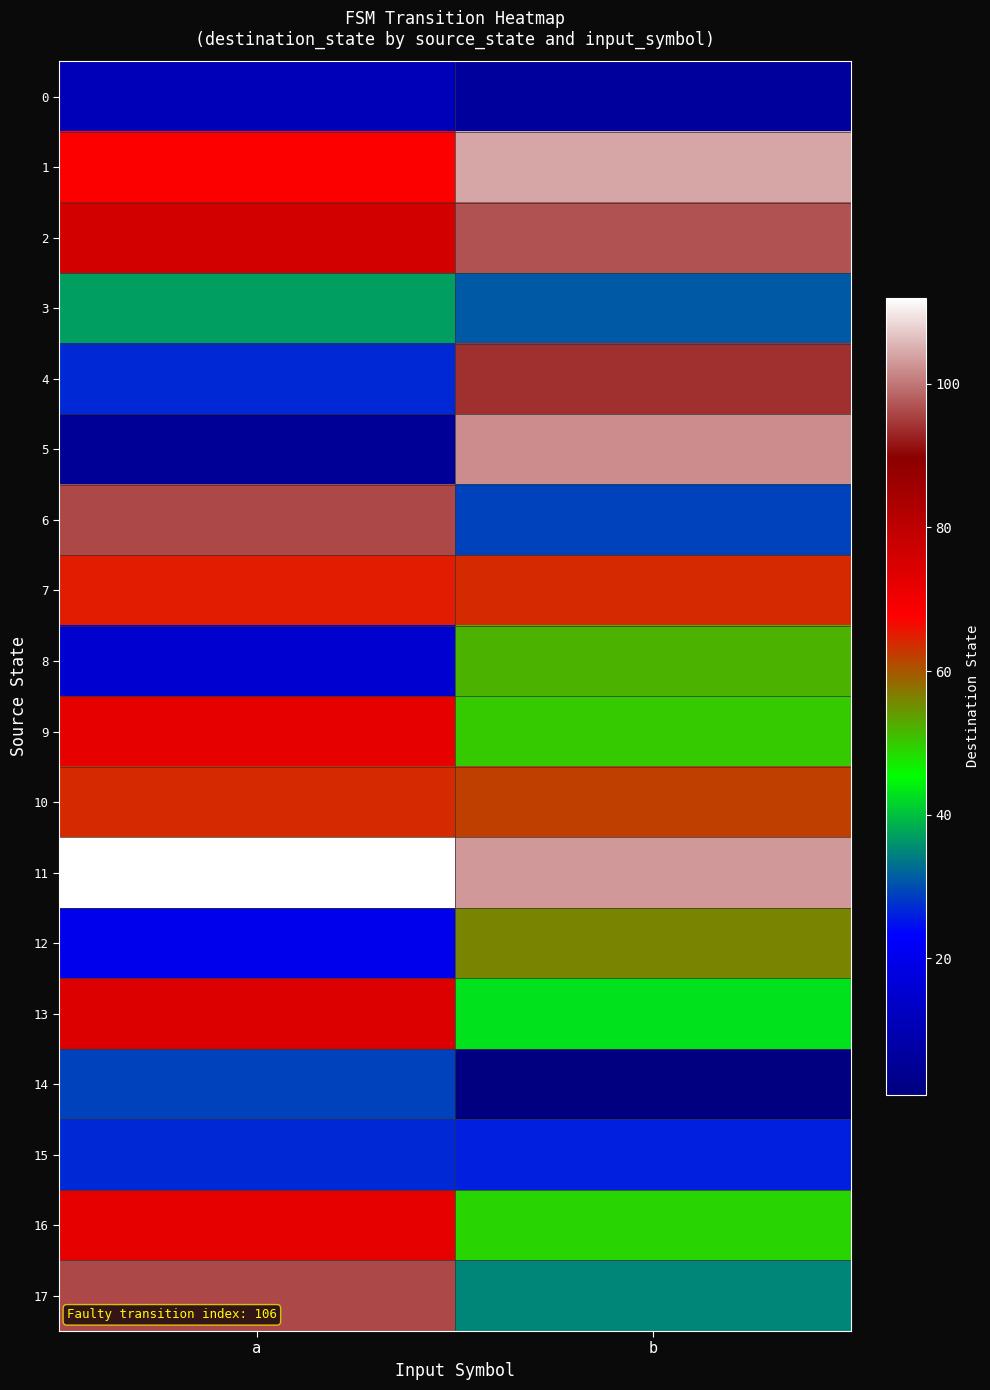

Which series has the largest range (max minus min)?

5